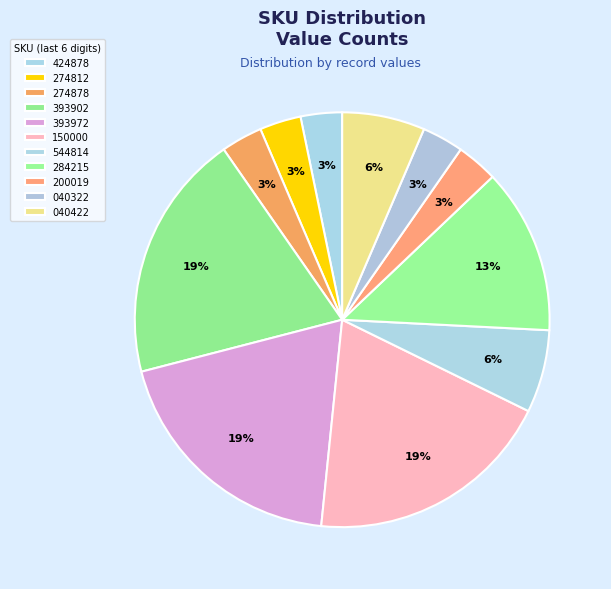

Is there any slice that represents more than half of the pie?

No